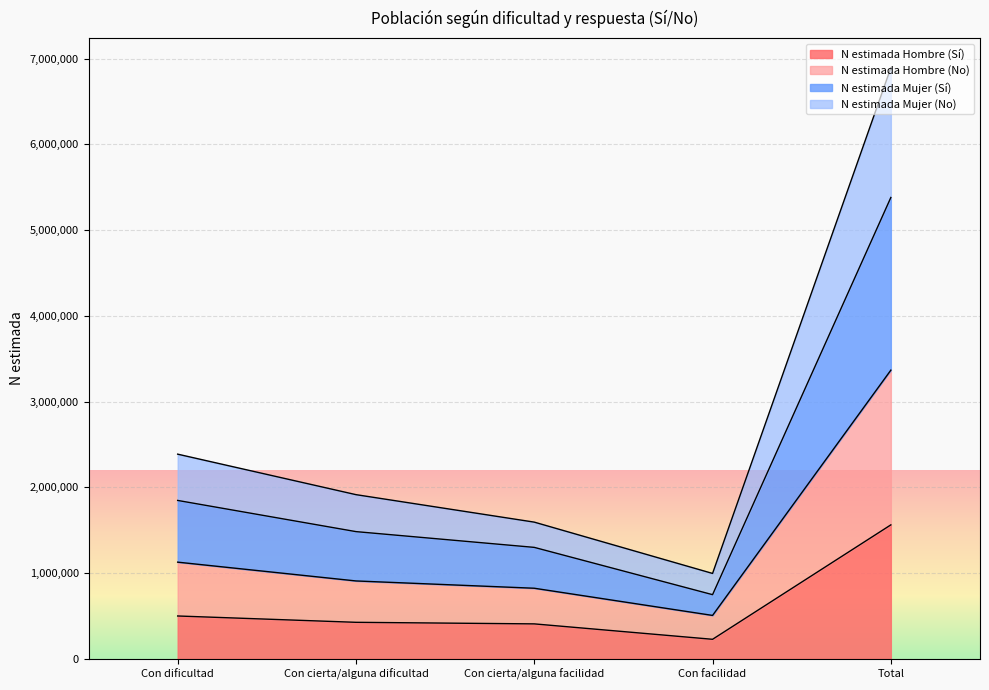

How many lines are shown in the chart?

4